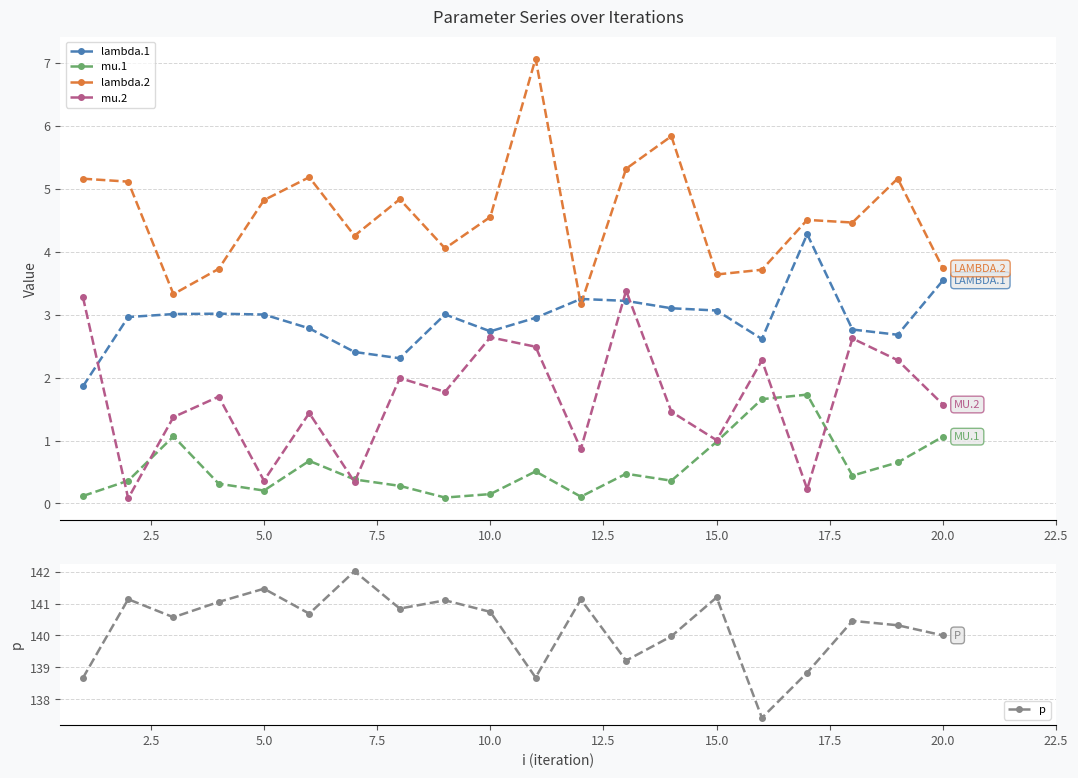

The mu.2 series shows 0.6 at 5.0. True or false?

False